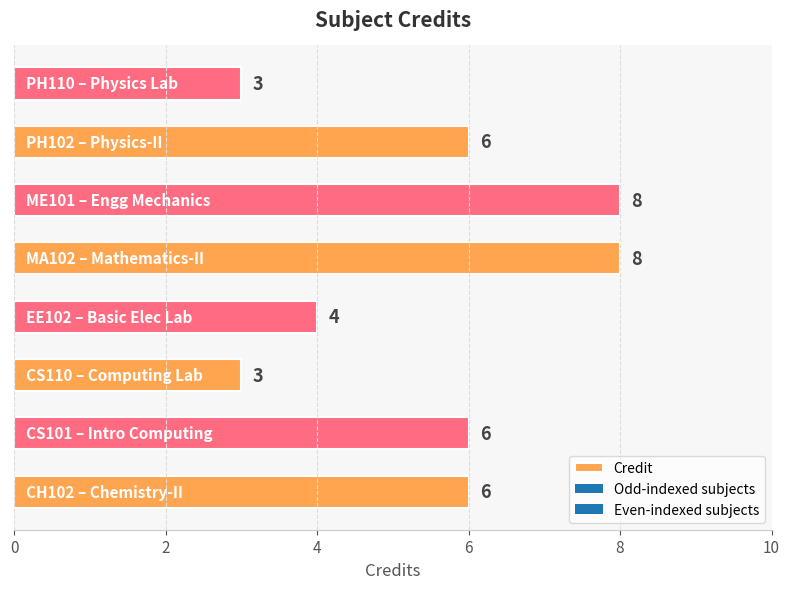

Are the bars grouped side by side (vs. stacked)?

No